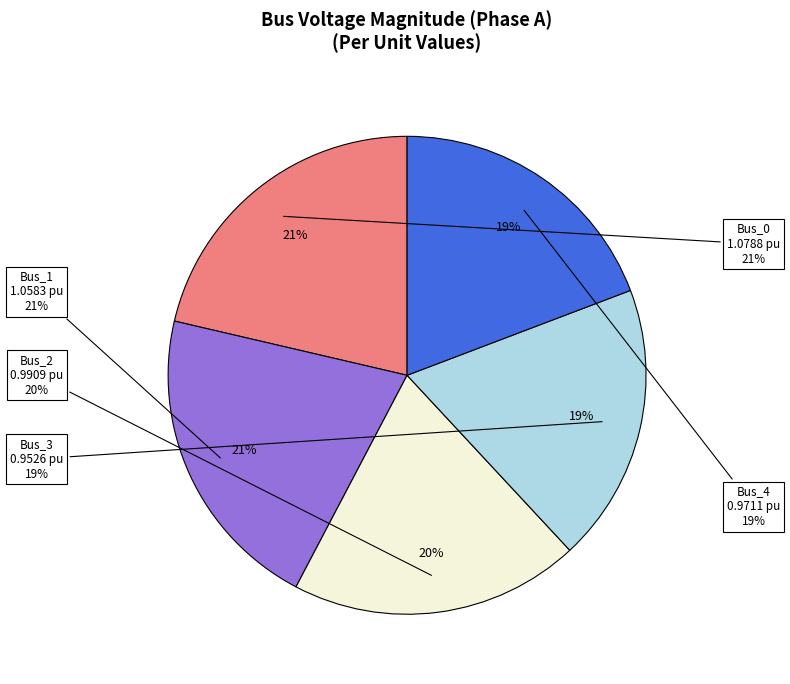

To the nearest percent, what is the difference between the largest and smallest slice percentages?

2%